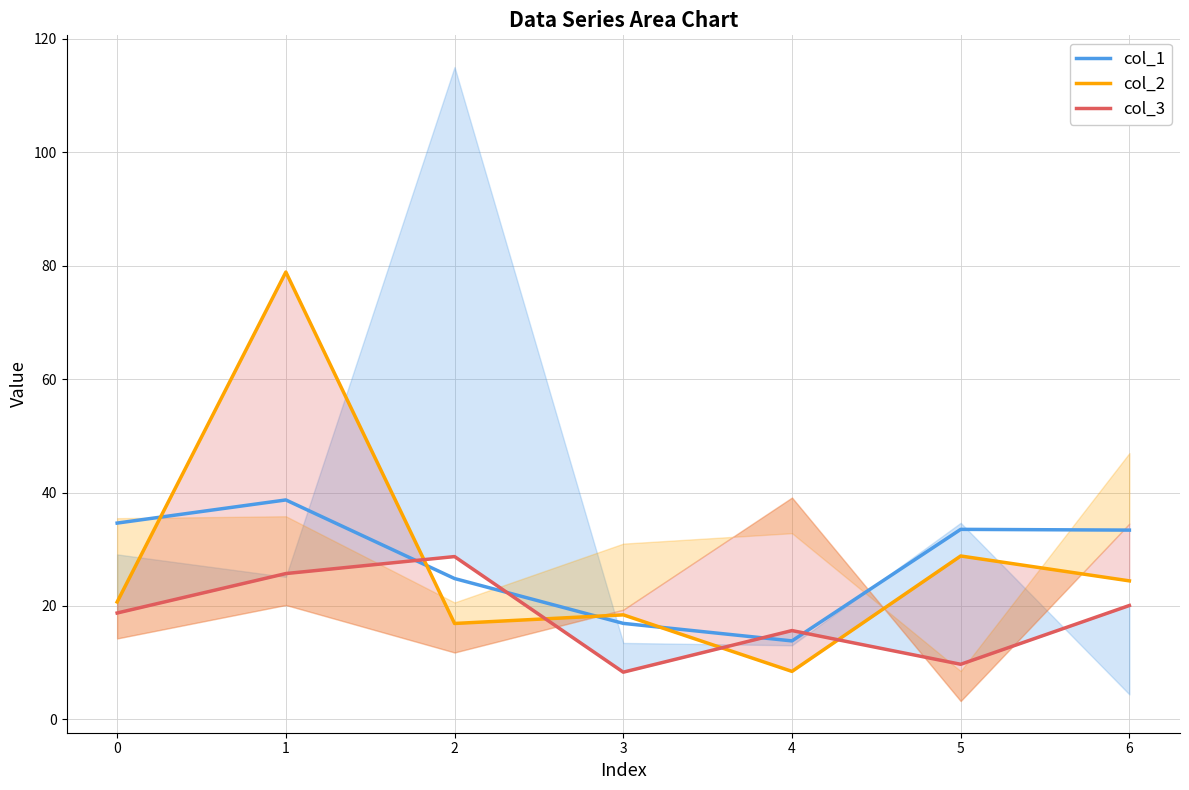

The value of col_1 at 4 is 13.8. True or false?

True